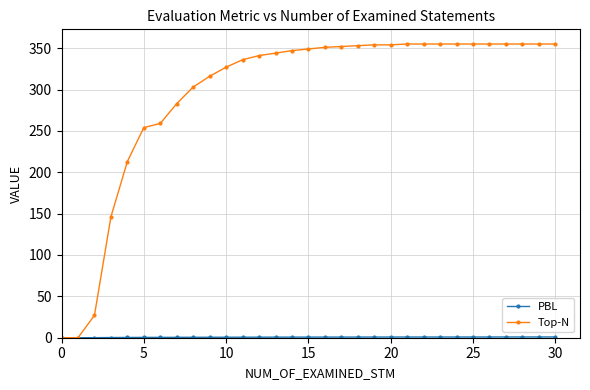

At how many categories does at least one series exceed 129?

28